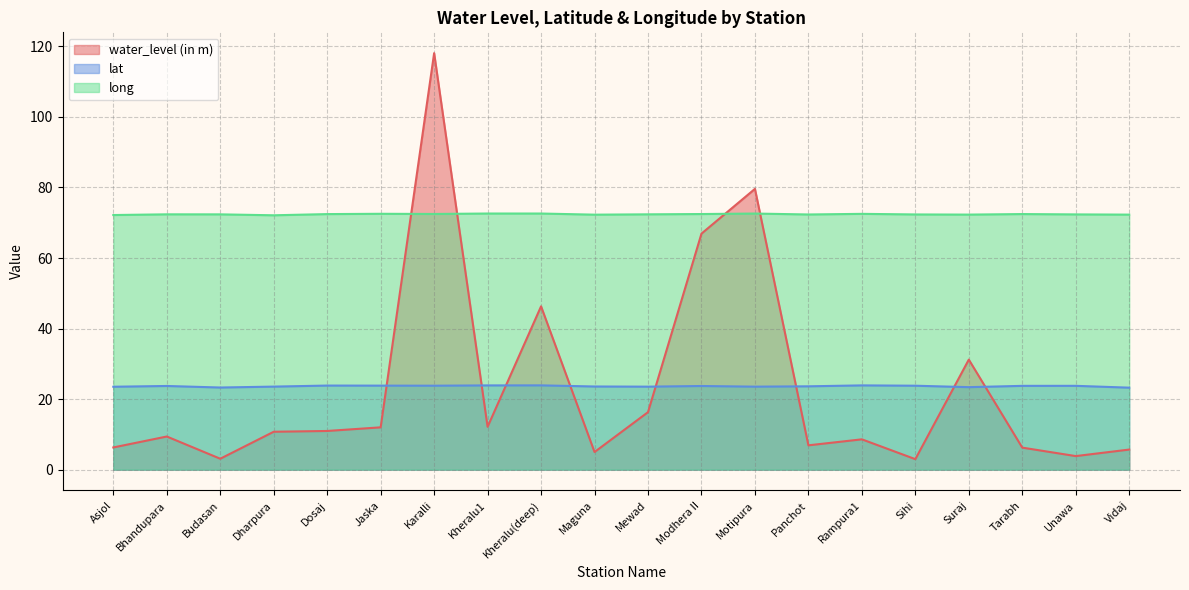

At which category does lat reach its first local peak?

Bhandupara